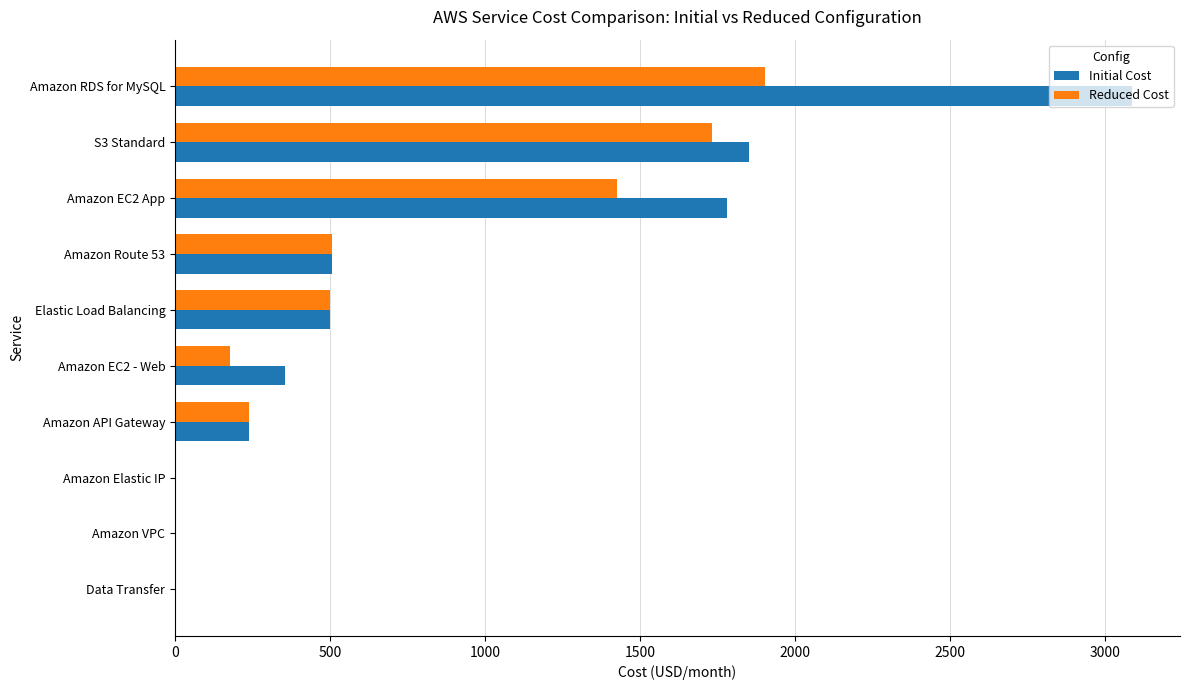

True or false: Reduced Cost has a value of 1077.8 at Amazon VPC.

False